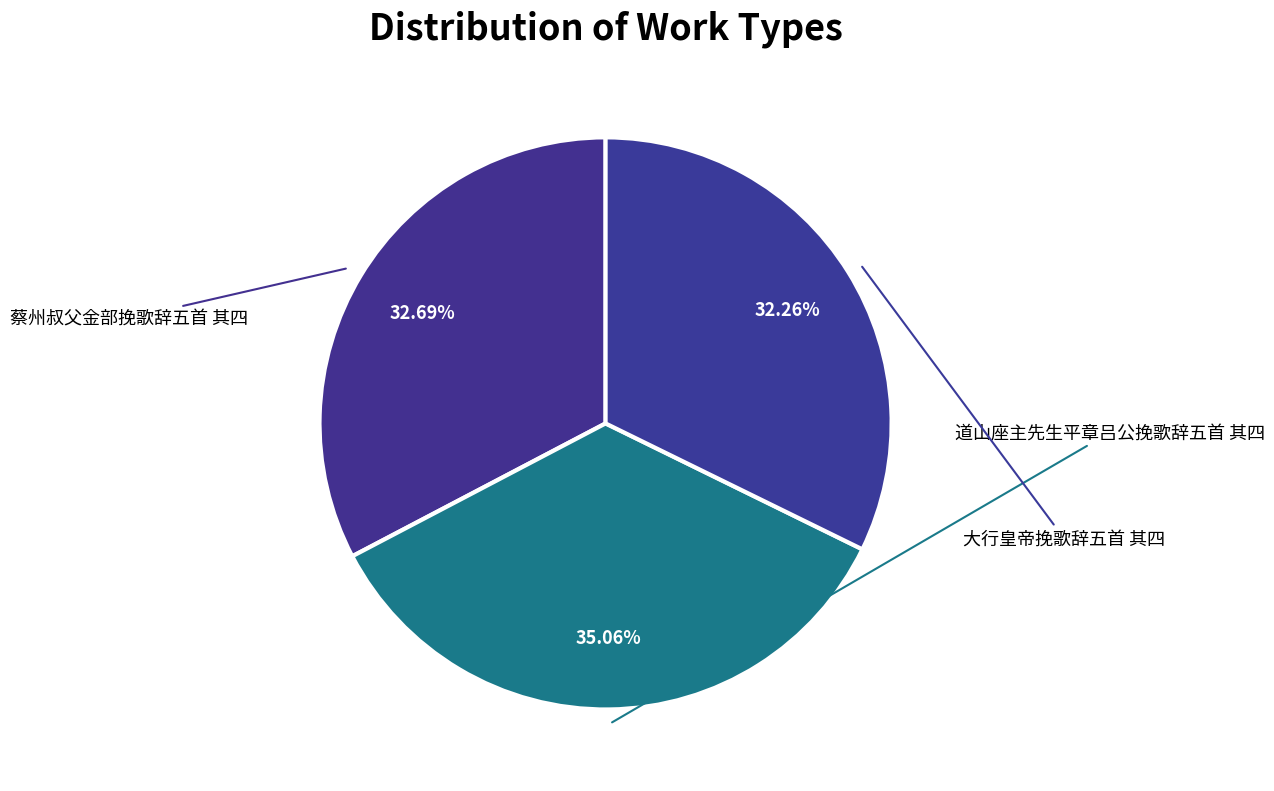

How many slices are in this pie chart?

3